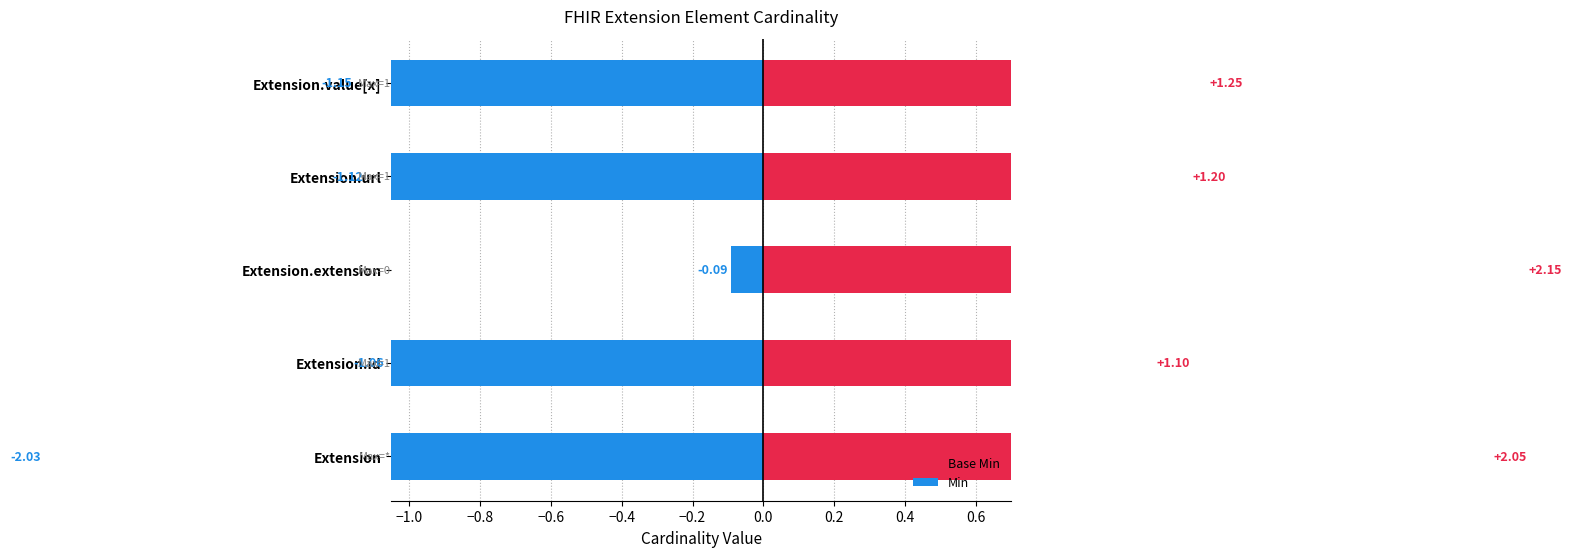

What is the greatest value displayed?

2.1